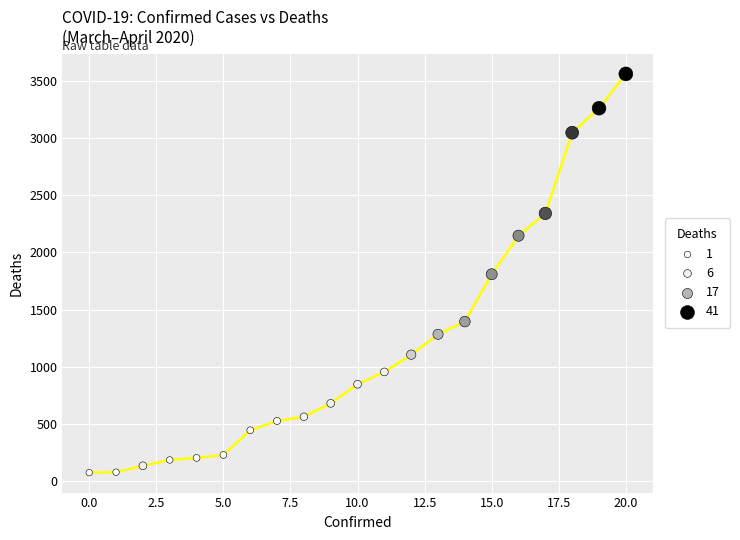

What is the range of Y values (max minus min)?

3487